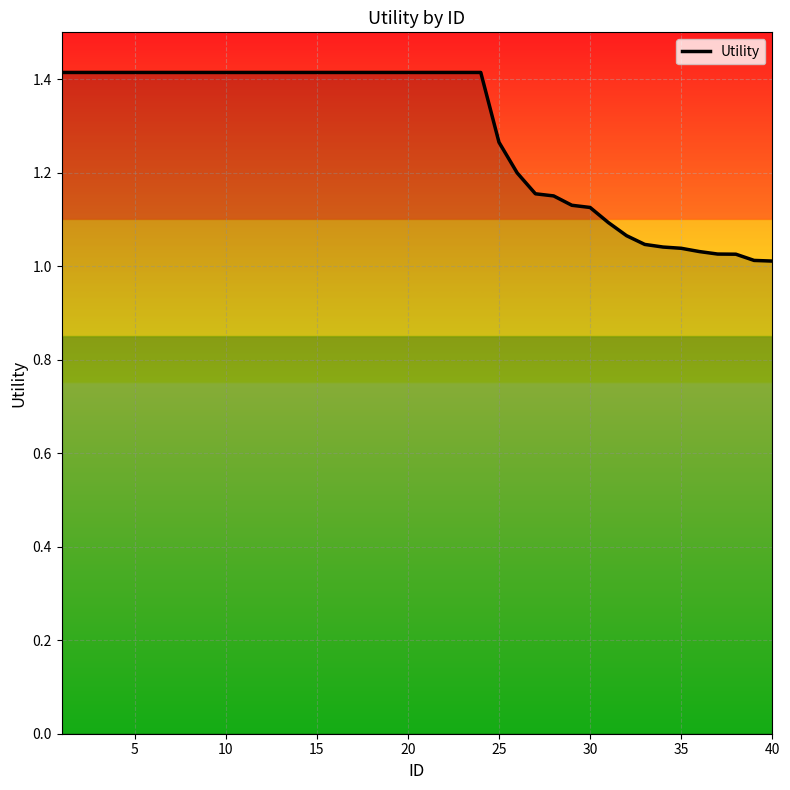

Where is the data nearest to the value 1?

40